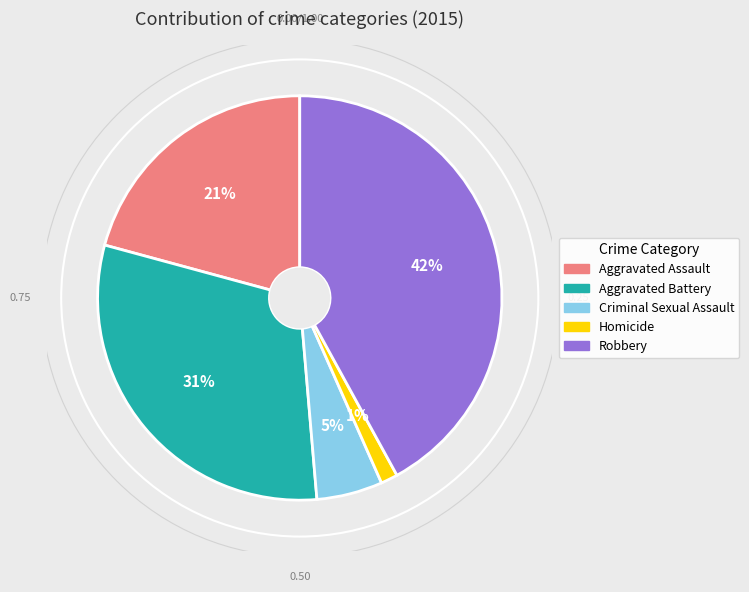

Do Aggravated Assault and Robbery together represent more than half of the pie?

Yes